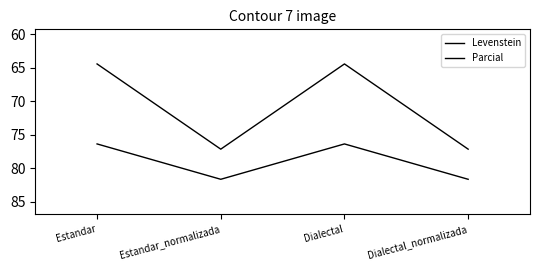

What is the minimum value for Levenstein?

64.4